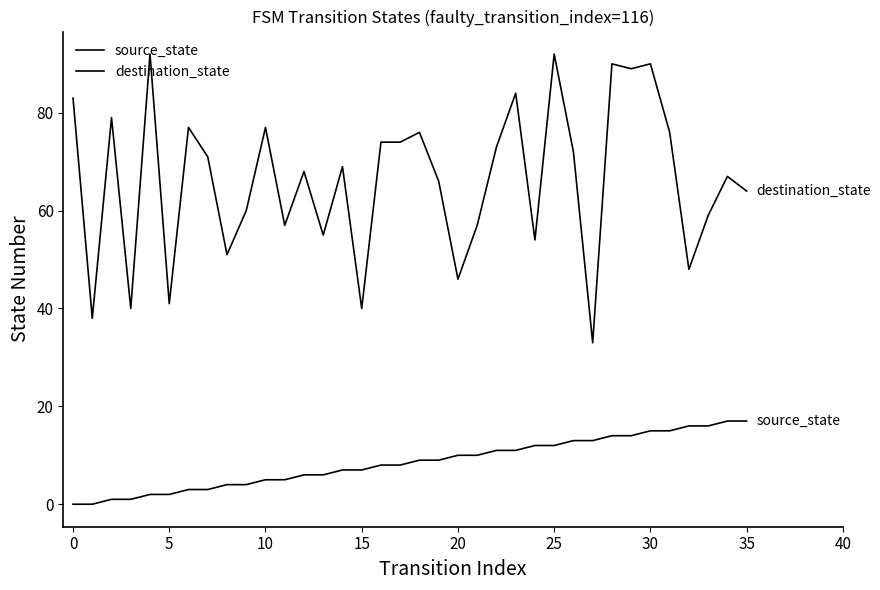

True or false: destination_state and source_state intersect in this chart.

False